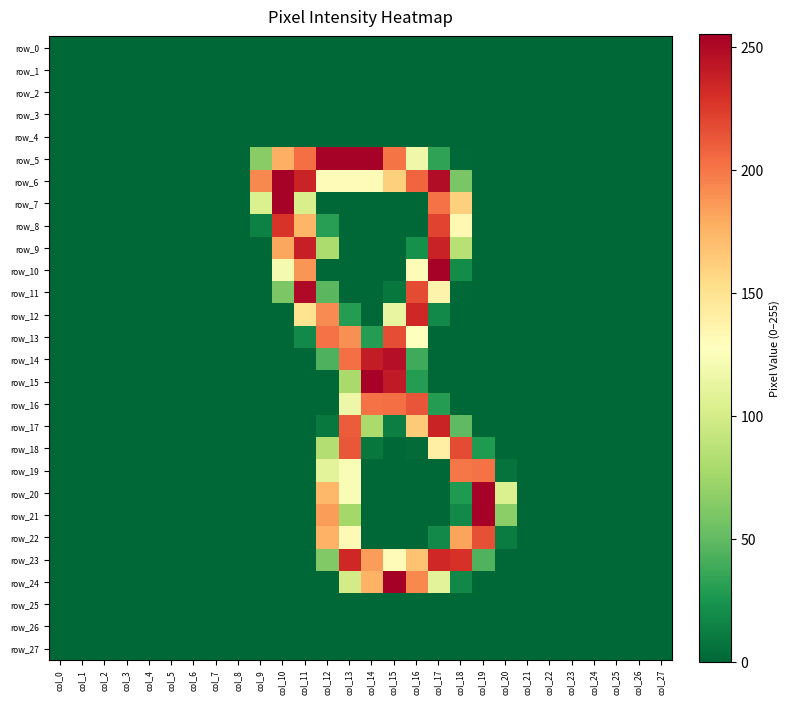

At which category is the sum across all series the highest?

col_13